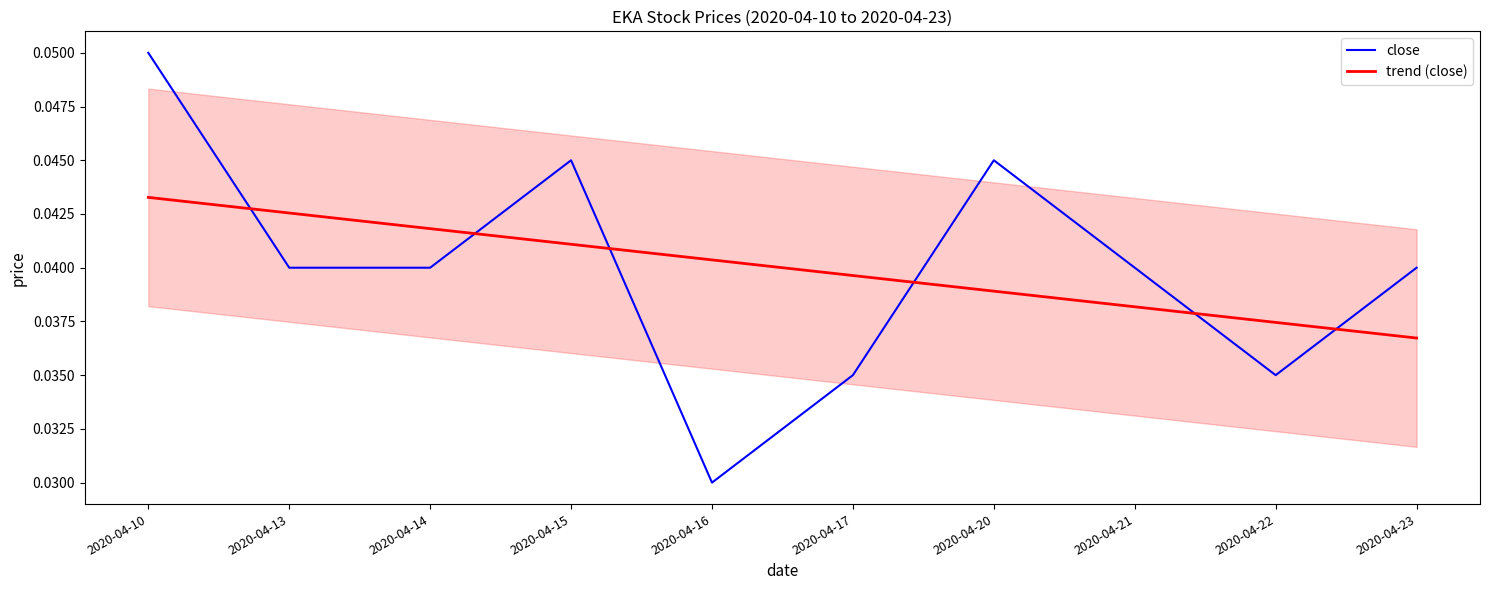

Which category has the highest value in the close series?

2020-04-10